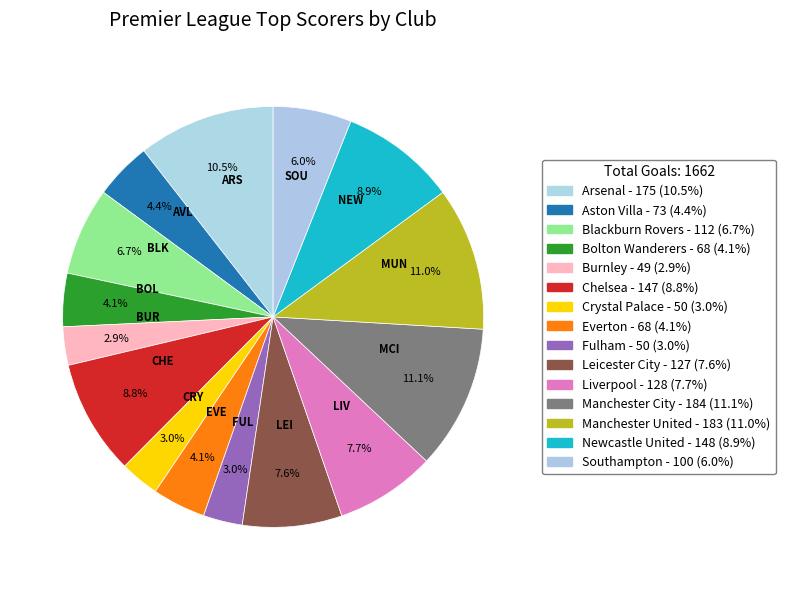

How many segments does this pie chart have?

15